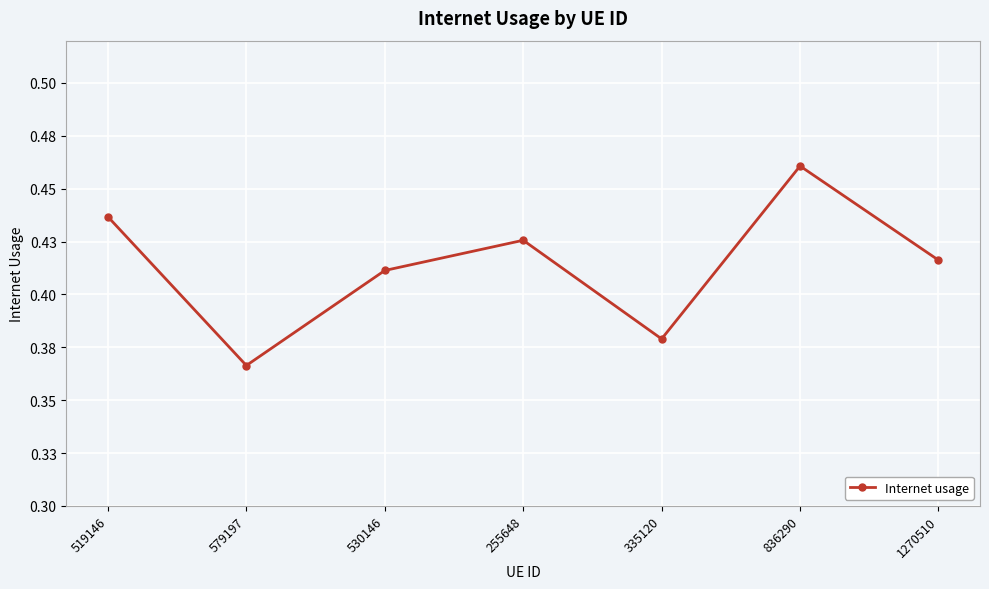

Where is the first local maximum?

255648